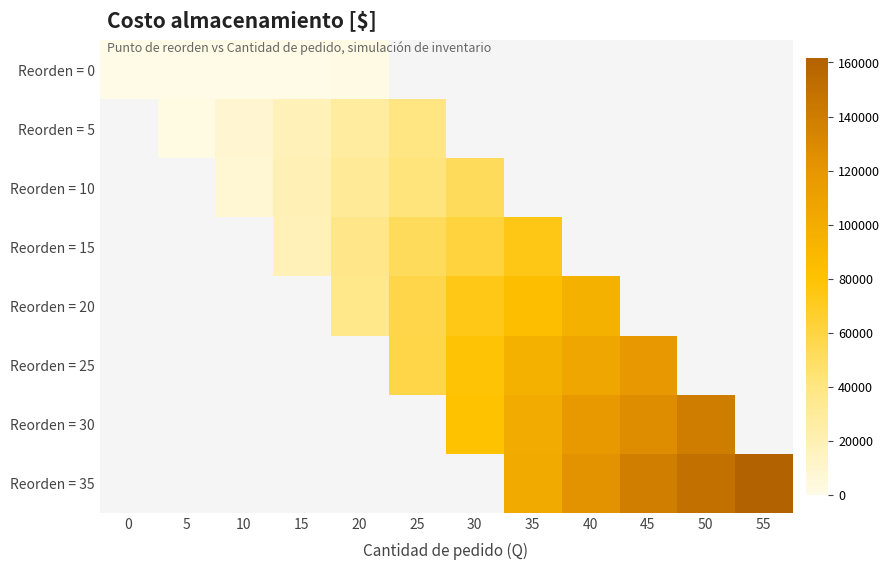

How many data points does each series have?

12